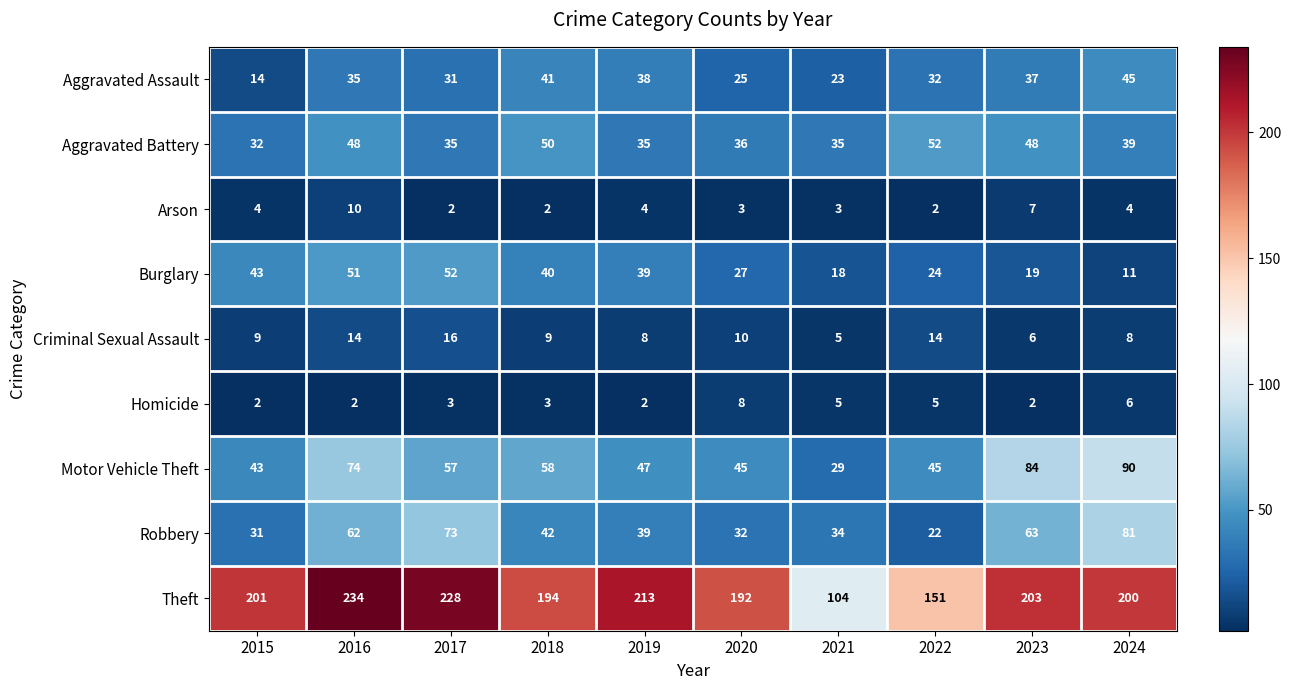

Which series has the largest total across all categories?

Theft